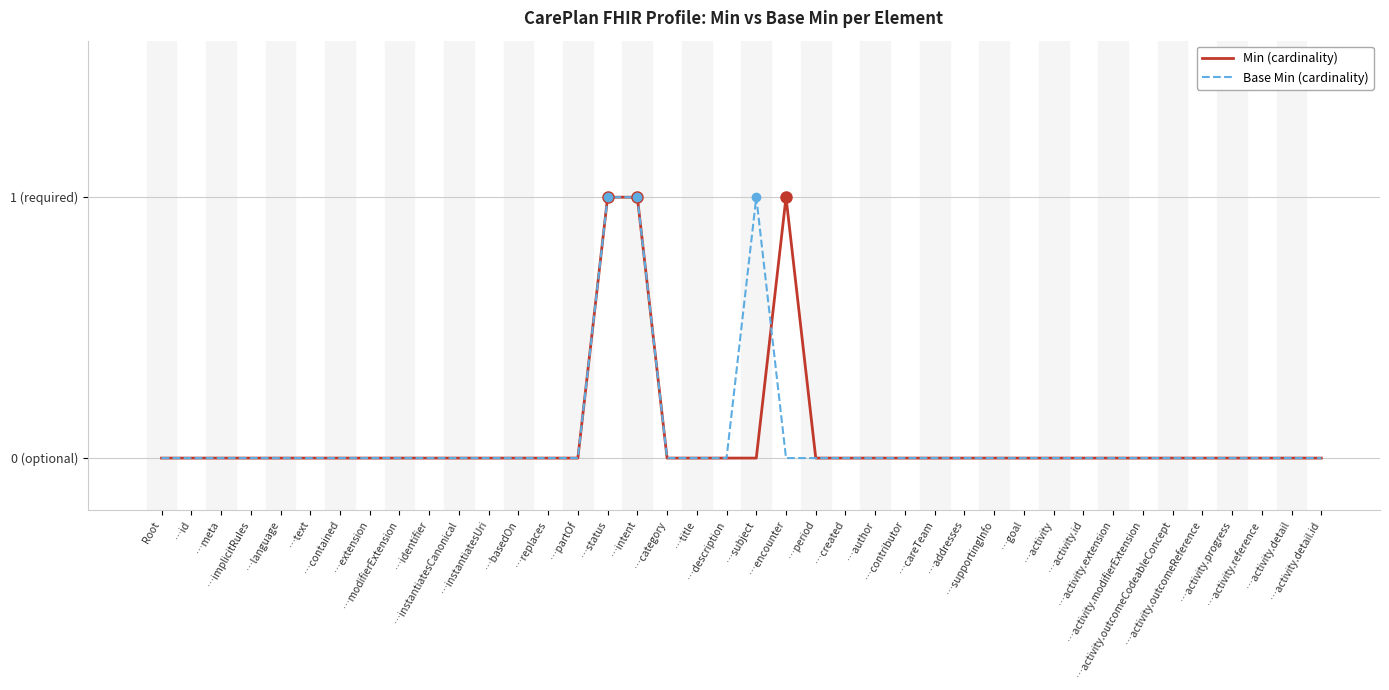

Rank the categories by Min (cardinality) value from lowest to highest.

Root, …id, …meta, …implicitRules, …language, …text, …contained, …extension, …modifierExtension, …identifier, …instantiatesCanonical, …instantiatesUri, …basedOn, …replaces, …partOf, …category, …title, …description, …subject, …period, …created, …author, …contributor, …careTeam, …addresses, …supportingInfo, …goal, …activity, …activity.id, …activity.extension, …activity.modifierExtension, …activity.outcomeCodeableConcept, …activity.outcomeReference, …activity.progress, …activity.reference, …activity.detail, …activity.detail.id, …status, …intent, …encounter